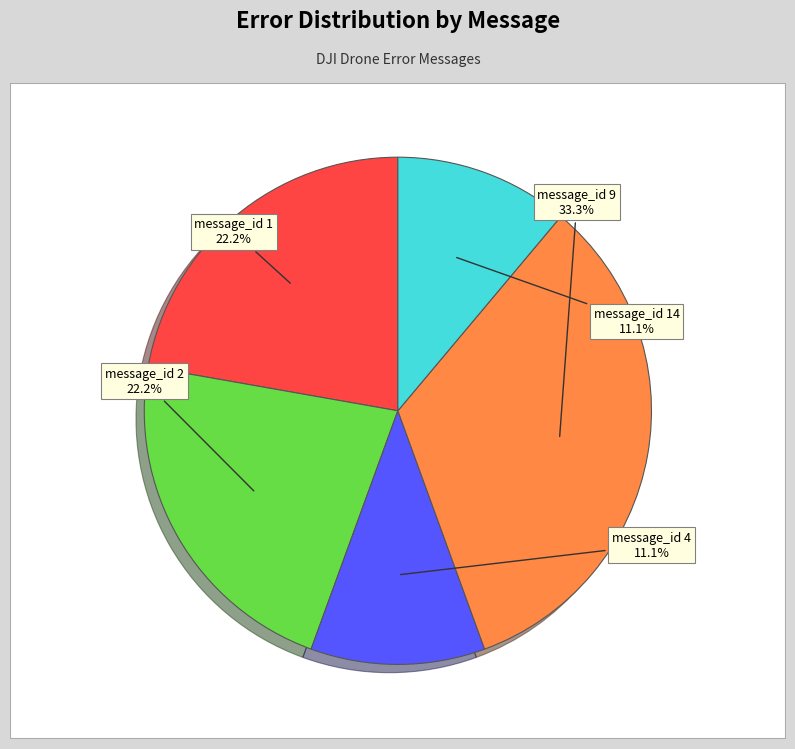

Is message_id 1 the majority of the pie?

No